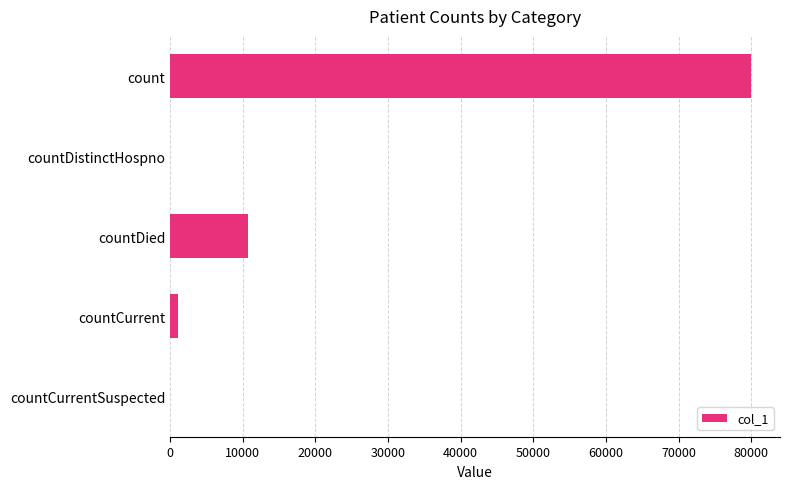

Reading top to bottom, what are all the values shown in this chart?

count=79972	countDistinctHospno=0	countDied=10645	countCurrent=1032	countCurrentSuspected=0